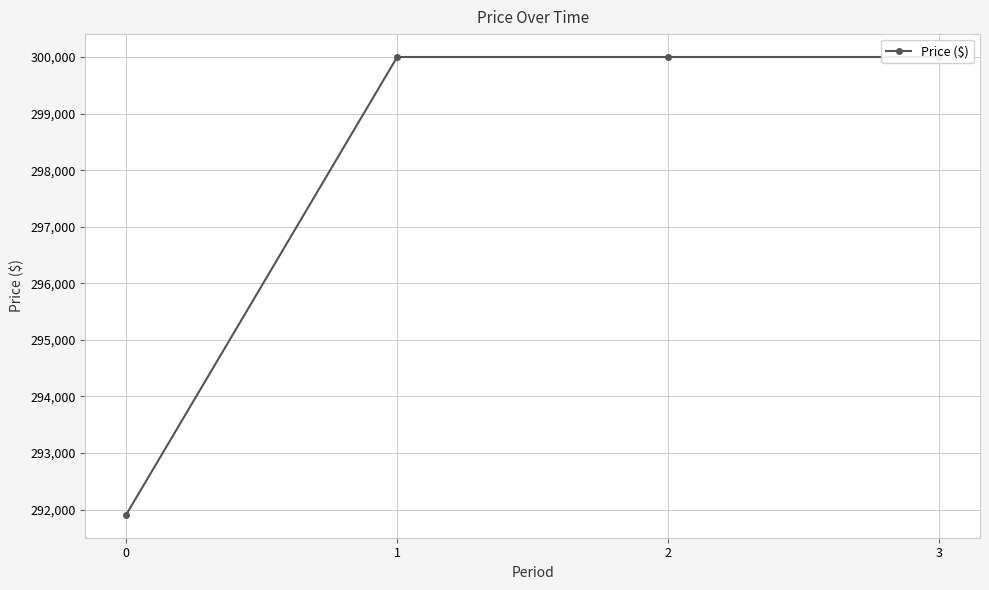

Reading left to right, transcribe all the data shown in this chart.

291907.2	300000.0	300000.0	300000.0